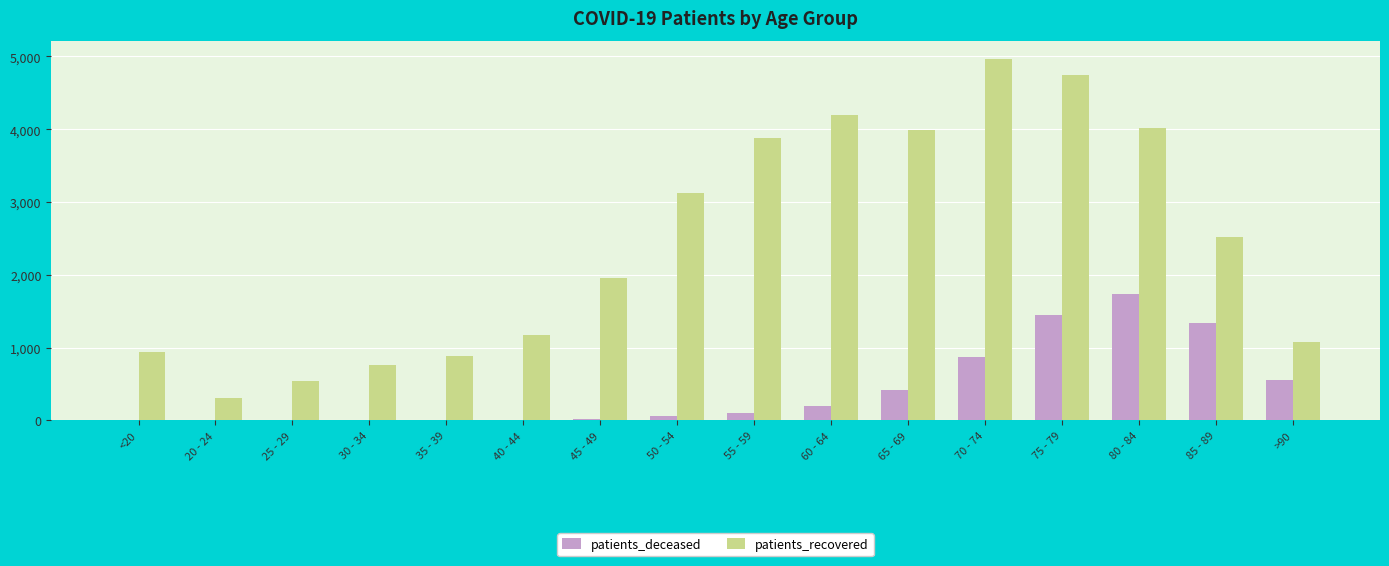

Which series has the largest total across all categories?

patients_recovered